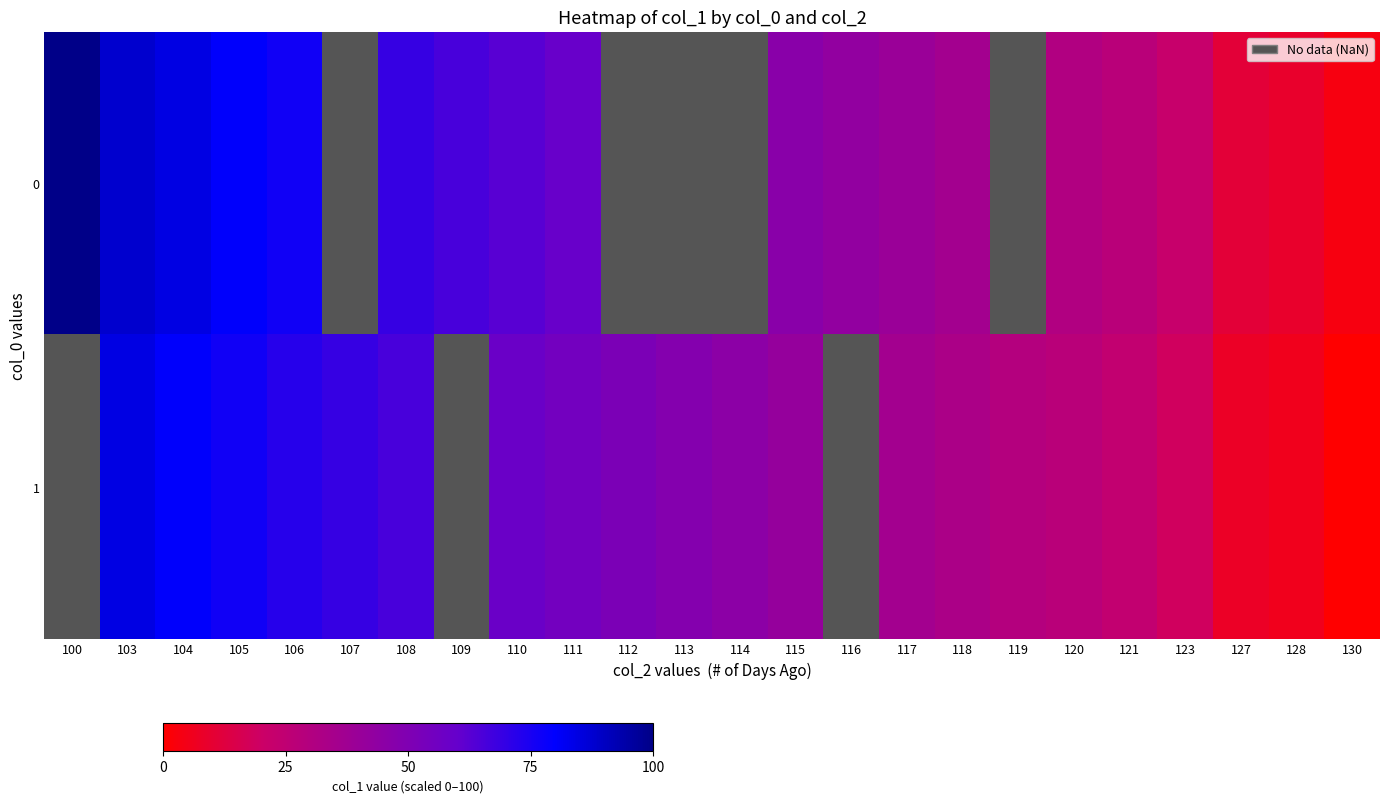

Is the value of 1 at 116 greater than the value of 0 at 119?

No